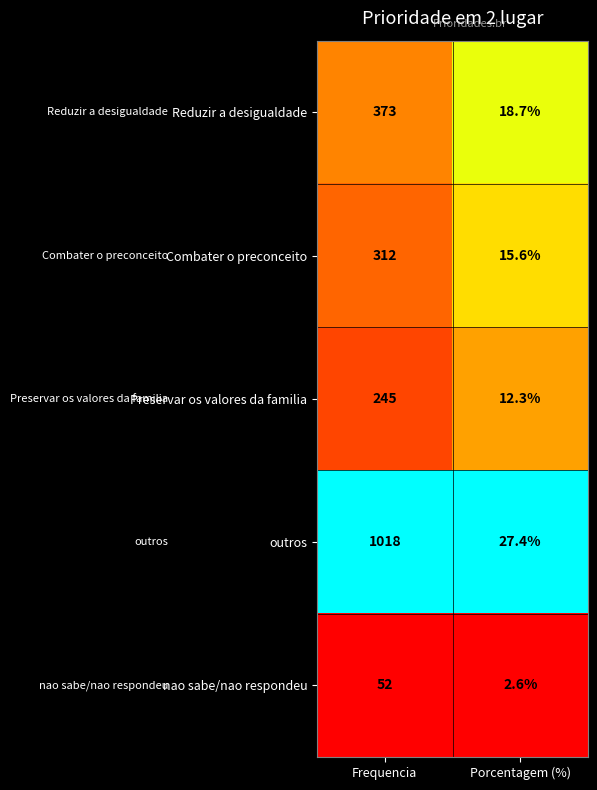

Reading right to left, extract all data points from this chart.

Reduzir a desigualdade: 18.7	373.0
Combater o preconceito: 15.6	312.0
Preservar os valores da familia: 12.3	245.0
outros: 27.4	1018.0
nao sabe/nao respondeu: 2.6	52.0